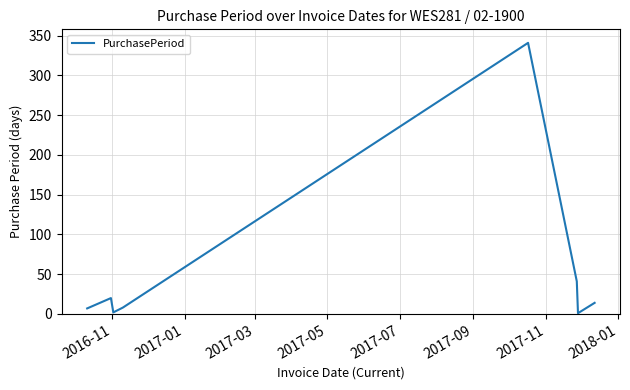

What is the maximum value shown in the chart?

341